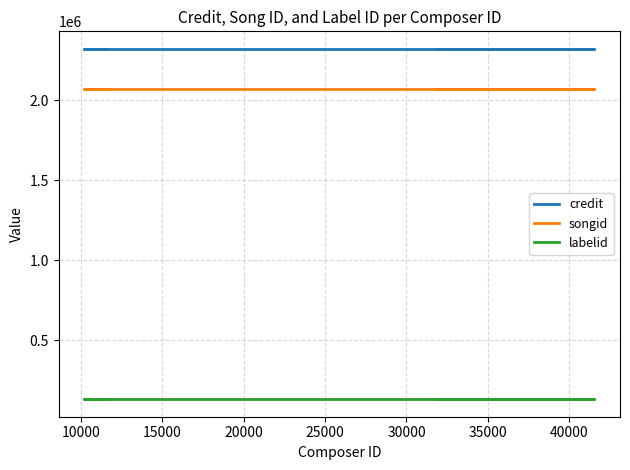

How many series are shown in this chart?

3